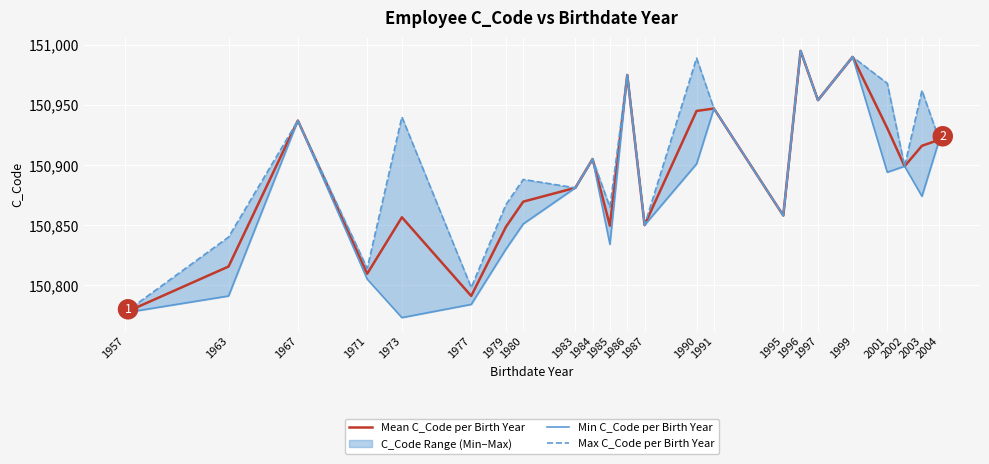

True or false: Max C_Code per Birth Year has a value of 150905.0 at 1984.

True